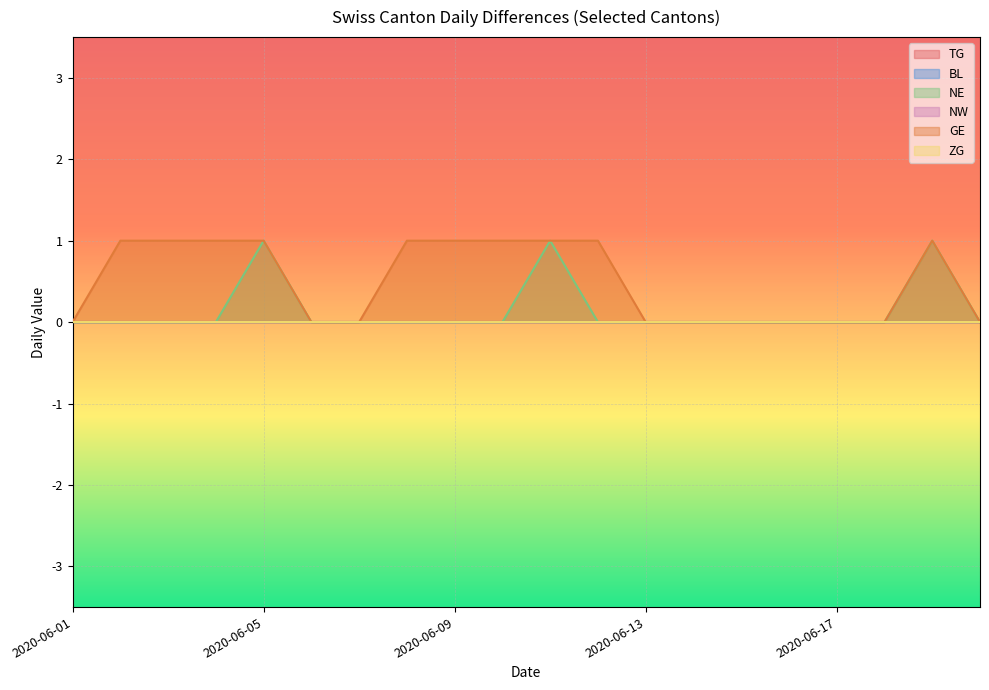

True or false: ZG and NW cross at least once.

False